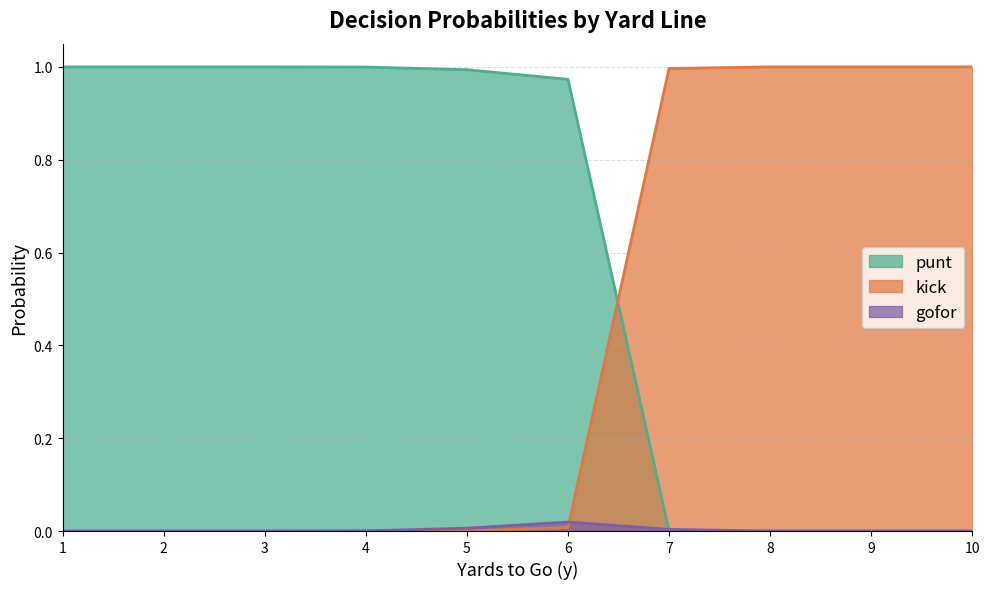

What is the value of the punt point at the 6th from the left?

1.0